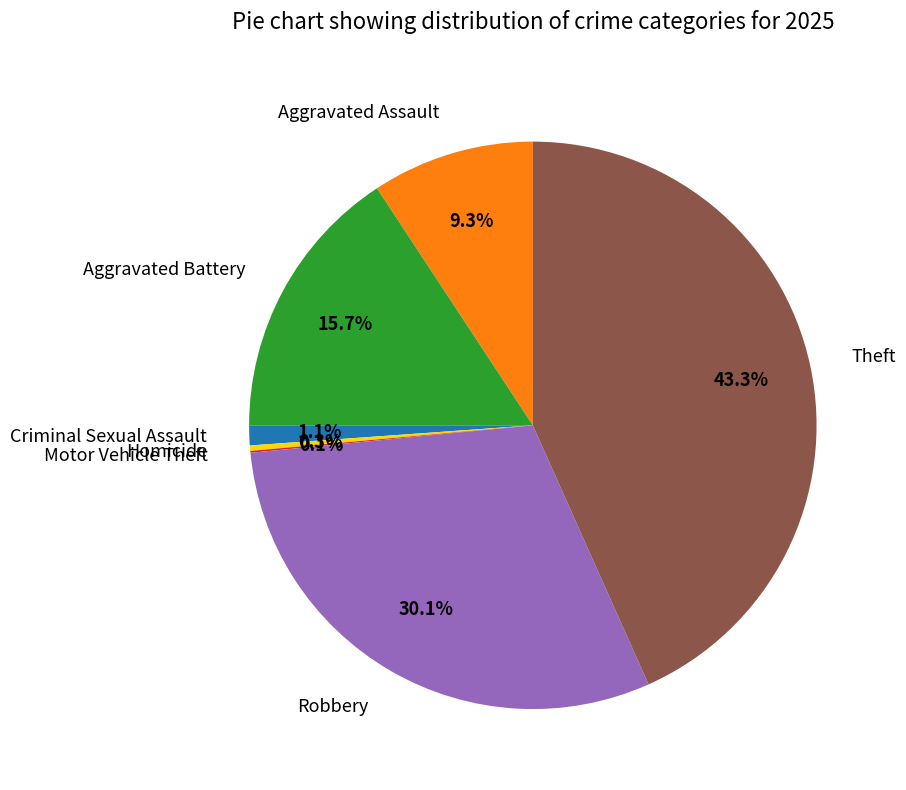

Is it true that Theft is 43% of the pie?

True